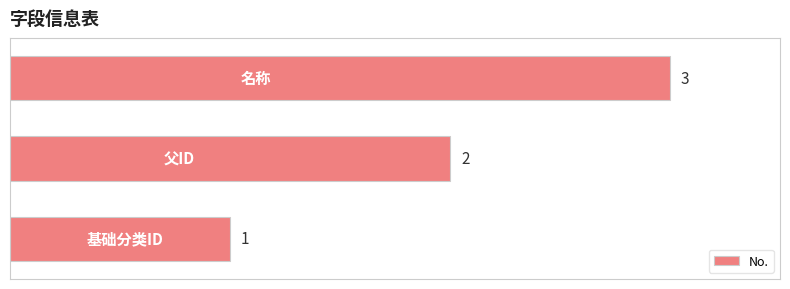

What is the greatest value displayed?

3